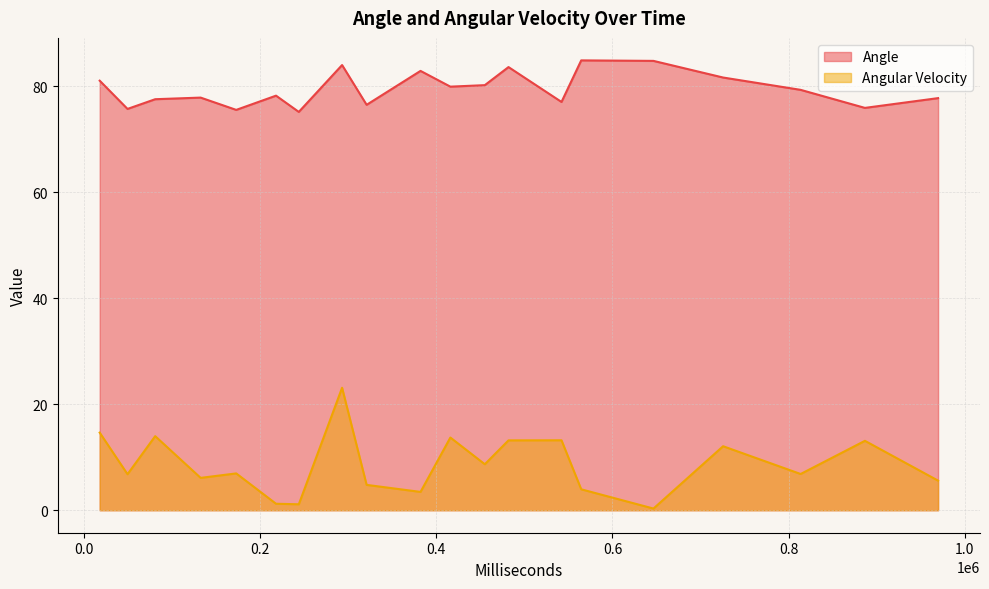

How many data points in Angle are less than 79?

10